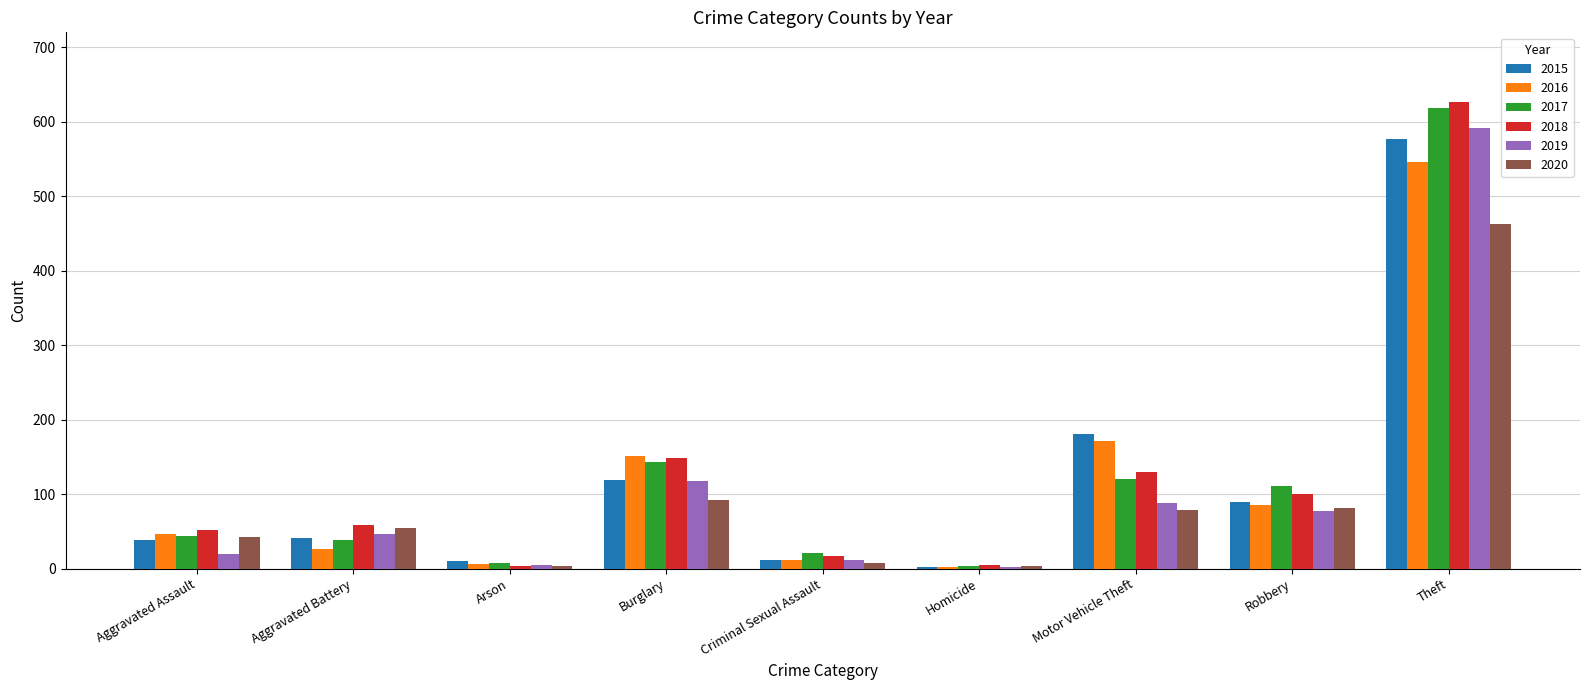

The value of 2020 at Motor Vehicle Theft is 30. True or false?

False